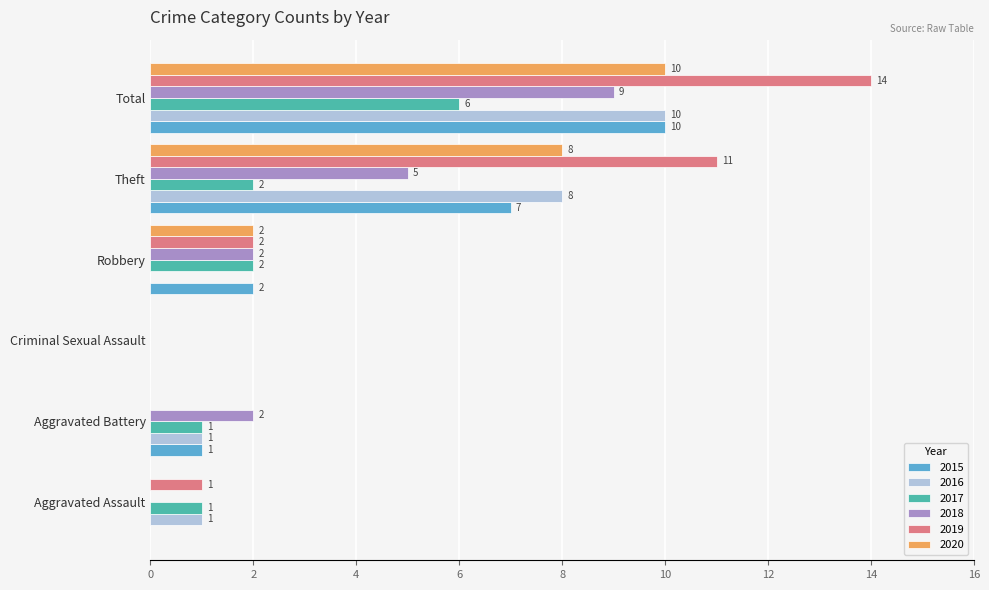

What is the maximum value shown in the chart?

14